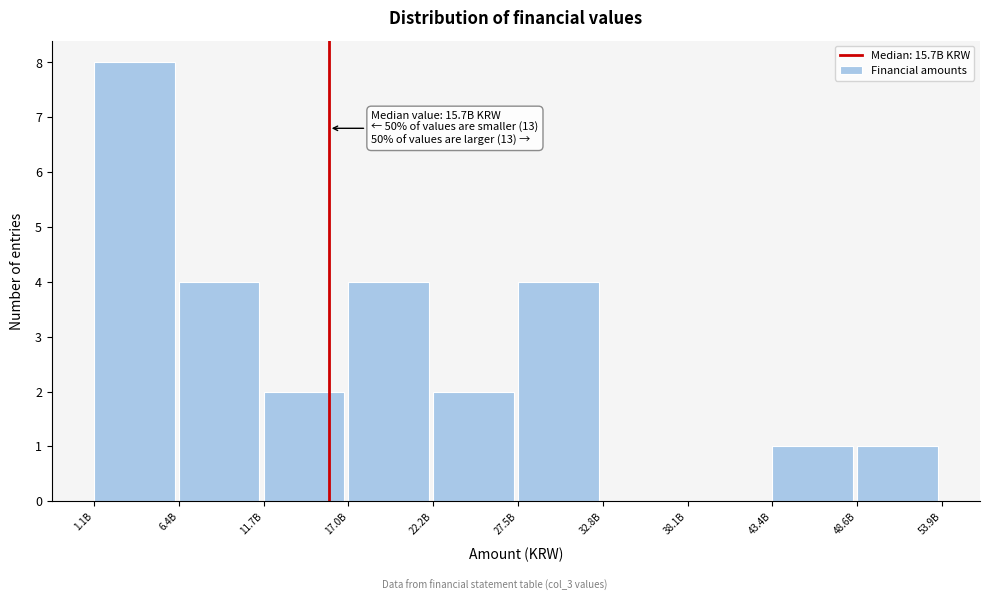

Reading right to left, extract all data points from this chart.

48.6B=1	43.4B=1	38.1B=0	32.8B=0	27.5B=4	22.2B=2	17.0B=4	11.7B=2	6.4B=4	1.1B=8